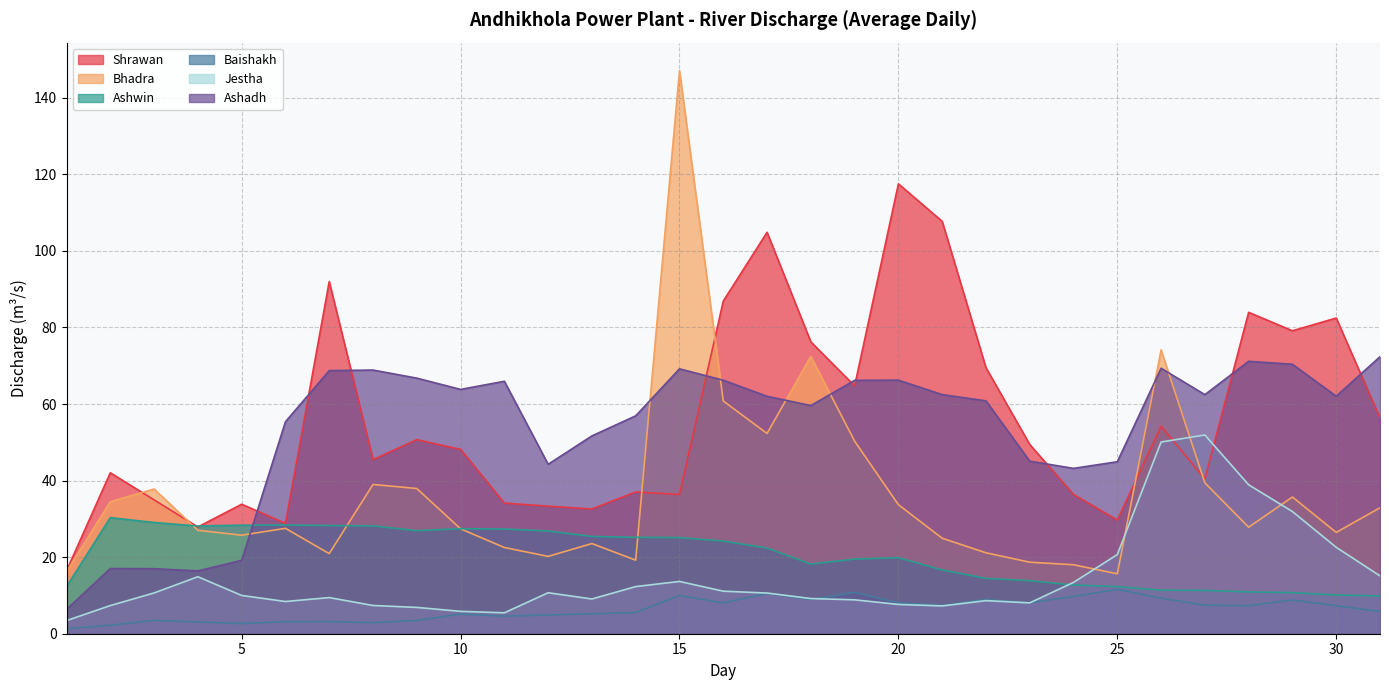

At which label does Jestha reach its minimum?

1